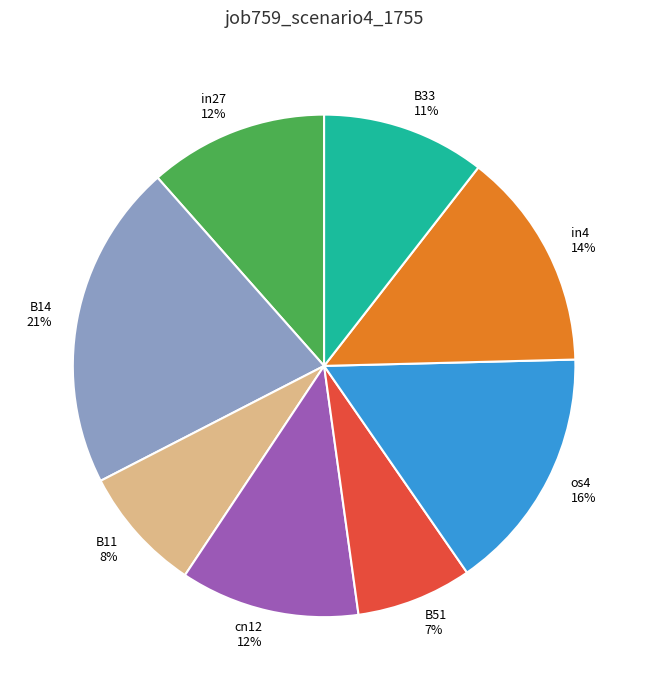

Is it true that os4 is 9% of the pie?

False